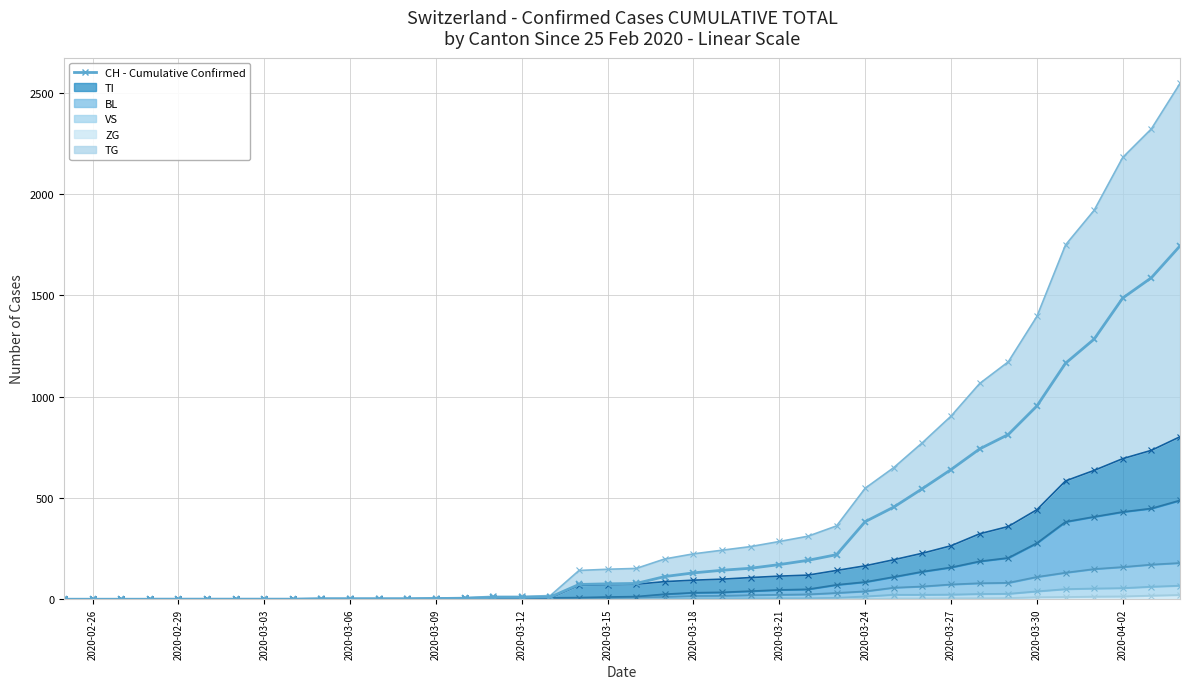

Reading left to right, what are all the values shown in this chart?

CH: 2020-02-25=0	2020-02-26=0	2020-02-27=0	2020-02-28=0	2020-02-29=0	2020-03-01=0	2020-03-02=0	2020-03-03=0	2020-03-04=0	2020-03-05=2	2020-03-06=2	2020-03-07=2	2020-03-08=2	2020-03-09=3	2020-03-10=4	2020-03-11=9	2020-03-12=9	2020-03-13=11	2020-03-14=73	2020-03-15=76	2020-03-16=78	2020-03-17=112	2020-03-18=130	2020-03-19=143	2020-03-20=153	2020-03-21=171	2020-03-22=192	2020-03-23=220	2020-03-24=383	2020-03-25=455	2020-03-26=546	2020-03-27=640	2020-03-28=742	2020-03-29=813	2020-03-30=954	2020-03-31=1165	2020-04-01=1284	2020-04-02=1487	2020-04-03=1587	2020-04-04=1744
TI: 2020-02-25=0	2020-02-26=0	2020-02-27=0	2020-02-28=2	2020-02-29=2	2020-03-01=2	2020-03-02=2	2020-03-03=2	2020-03-04=2	2020-03-05=2	2020-03-06=2	2020-03-07=2	2020-03-08=2	2020-03-09=3	2020-03-10=4	2020-03-11=5	2020-03-12=5	2020-03-13=7	2020-03-14=69	2020-03-15=72	2020-03-16=74	2020-03-17=87	2020-03-18=94	2020-03-19=99	2020-03-20=107	2020-03-21=114	2020-03-22=119	2020-03-23=142	2020-03-24=165	2020-03-25=195	2020-03-26=227	2020-03-27=264	2020-03-28=323	2020-03-29=359	2020-03-30=442	2020-03-31=584	2020-04-01=636	2020-04-02=694	2020-04-03=735	2020-04-04=802
BL: 2020-02-25=0	2020-02-26=0	2020-02-27=0	2020-02-28=2	2020-02-29=2	2020-03-01=2	2020-03-02=2	2020-03-03=2	2020-03-04=2	2020-03-05=2	2020-03-06=2	2020-03-07=2	2020-03-08=2	2020-03-09=3	2020-03-10=4	2020-03-11=5	2020-03-12=5	2020-03-13=7	2020-03-14=8	2020-03-15=11	2020-03-16=13	2020-03-17=25	2020-03-18=32	2020-03-19=34	2020-03-20=40	2020-03-21=46	2020-03-22=49	2020-03-23=71	2020-03-24=85	2020-03-25=110	2020-03-26=136	2020-03-27=157	2020-03-28=187	2020-03-29=204	2020-03-30=277	2020-03-31=382	2020-04-01=407	2020-04-02=431	2020-04-03=448	2020-04-04=488
VS: 2020-02-25=0	2020-02-26=0	2020-02-27=0	2020-02-28=2	2020-02-29=2	2020-03-01=2	2020-03-02=2	2020-03-03=2	2020-03-04=2	2020-03-05=2	2020-03-06=2	2020-03-07=2	2020-03-08=2	2020-03-09=2	2020-03-10=2	2020-03-11=3	2020-03-12=3	2020-03-13=5	2020-03-14=6	2020-03-15=6	2020-03-16=8	2020-03-17=12	2020-03-18=16	2020-03-19=17	2020-03-20=20	2020-03-21=22	2020-03-22=24	2020-03-23=31	2020-03-24=39	2020-03-25=57	2020-03-26=63	2020-03-27=73	2020-03-28=79	2020-03-29=81	2020-03-30=110	2020-03-31=131	2020-04-01=149	2020-04-02=159	2020-04-03=171	2020-04-04=179
ZG: 2020-02-25=0	2020-02-26=0	2020-02-27=0	2020-02-28=0	2020-02-29=0	2020-03-01=0	2020-03-02=0	2020-03-03=0	2020-03-04=0	2020-03-05=0	2020-03-06=0	2020-03-07=0	2020-03-08=0	2020-03-09=0	2020-03-10=0	2020-03-11=0	2020-03-12=0	2020-03-13=0	2020-03-14=0	2020-03-15=0	2020-03-16=0	2020-03-17=1	2020-03-18=5	2020-03-19=5	2020-03-20=5	2020-03-21=5	2020-03-22=5	2020-03-23=7	2020-03-24=14	2020-03-25=22	2020-03-26=22	2020-03-27=23	2020-03-28=26	2020-03-29=27	2020-03-30=39	2020-03-31=50	2020-04-01=53	2020-04-02=55	2020-04-03=62	2020-04-04=67
TG: 2020-02-25=0	2020-02-26=0	2020-02-27=0	2020-02-28=0	2020-02-29=0	2020-03-01=0	2020-03-02=0	2020-03-03=0	2020-03-04=0	2020-03-05=0	2020-03-06=0	2020-03-07=0	2020-03-08=0	2020-03-09=0	2020-03-10=0	2020-03-11=0	2020-03-12=0	2020-03-13=0	2020-03-14=0	2020-03-15=0	2020-03-16=0	2020-03-17=0	2020-03-18=0	2020-03-19=0	2020-03-20=0	2020-03-21=0	2020-03-22=0	2020-03-23=2	2020-03-24=2	2020-03-25=4	2020-03-26=4	2020-03-27=5	2020-03-28=5	2020-03-29=6	2020-03-30=10	2020-03-31=11	2020-04-01=13	2020-04-02=14	2020-04-03=18	2020-04-04=21